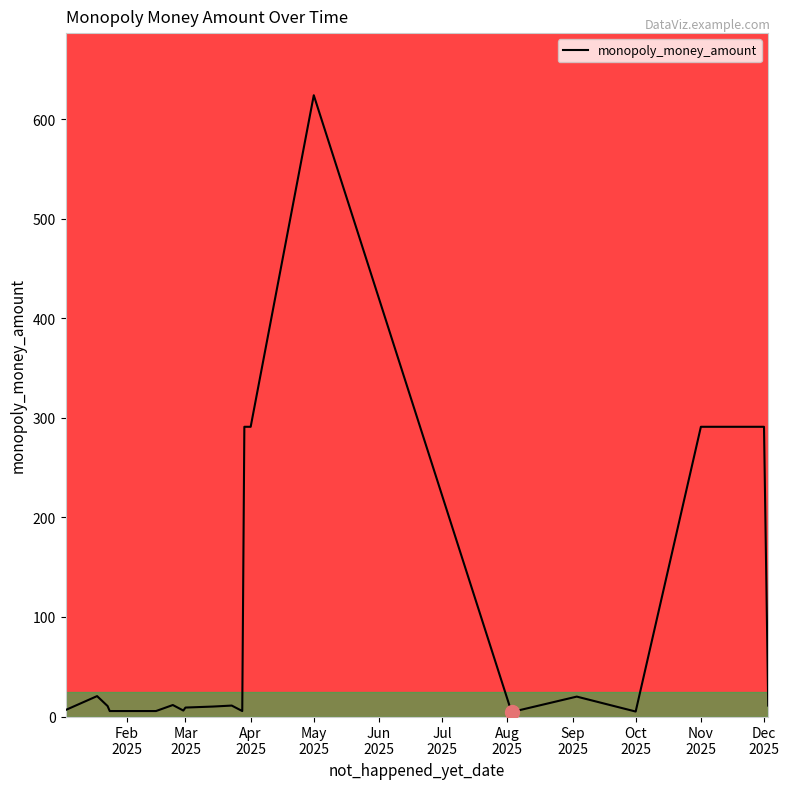

What is the maximum value shown in the chart?

624.0